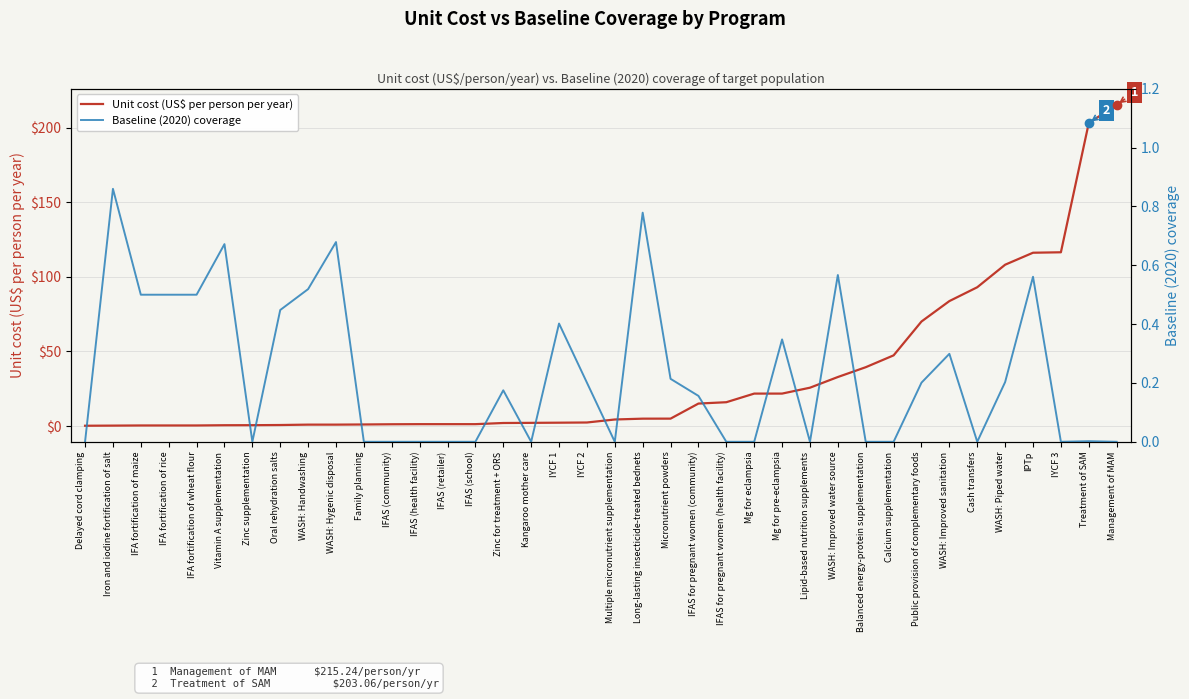

What is the sum of the Unit cost (US$ per person per year) values at Oral rehydration salts and WASH: Hygenic disposal?

1.6